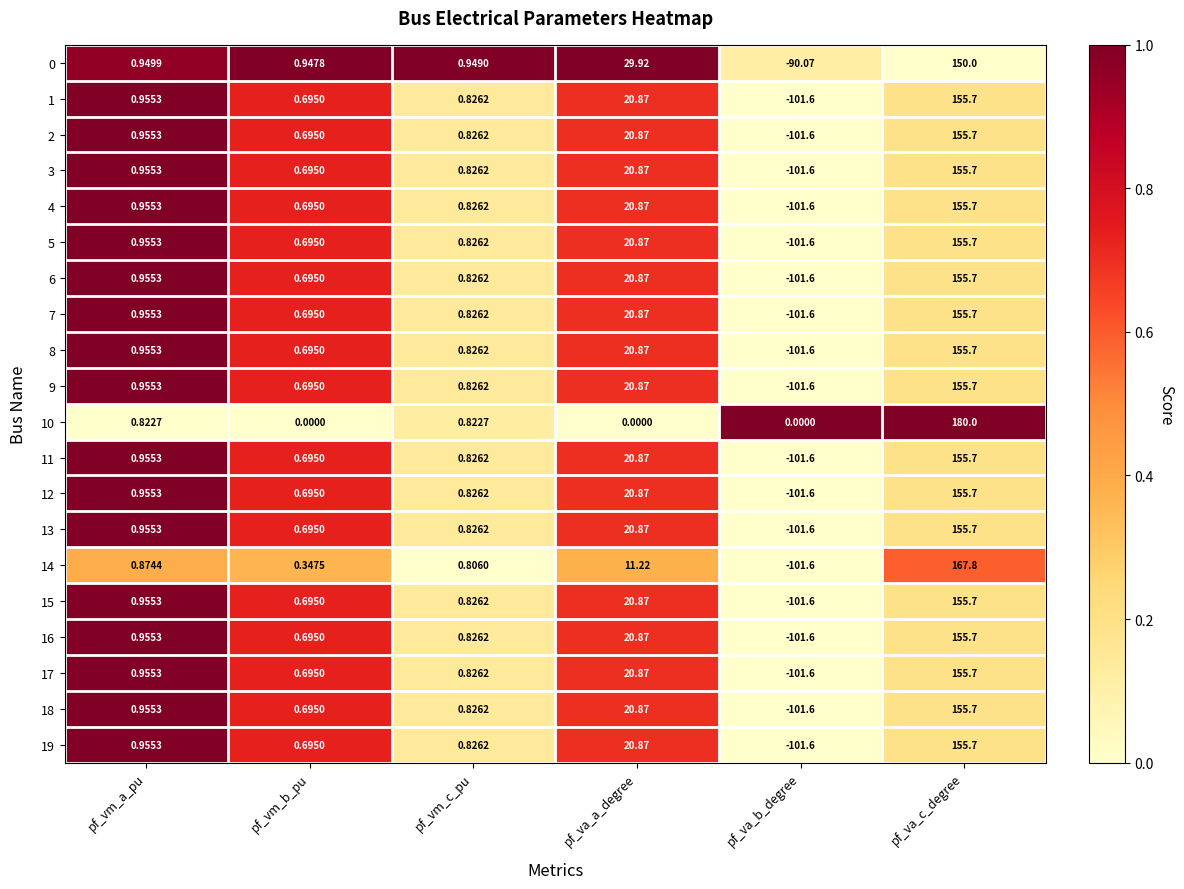

List the labels in order of 13 value, largest first.

pf_va_c_degree, pf_va_a_degree, pf_vm_a_pu, pf_vm_c_pu, pf_vm_b_pu, pf_va_b_degree